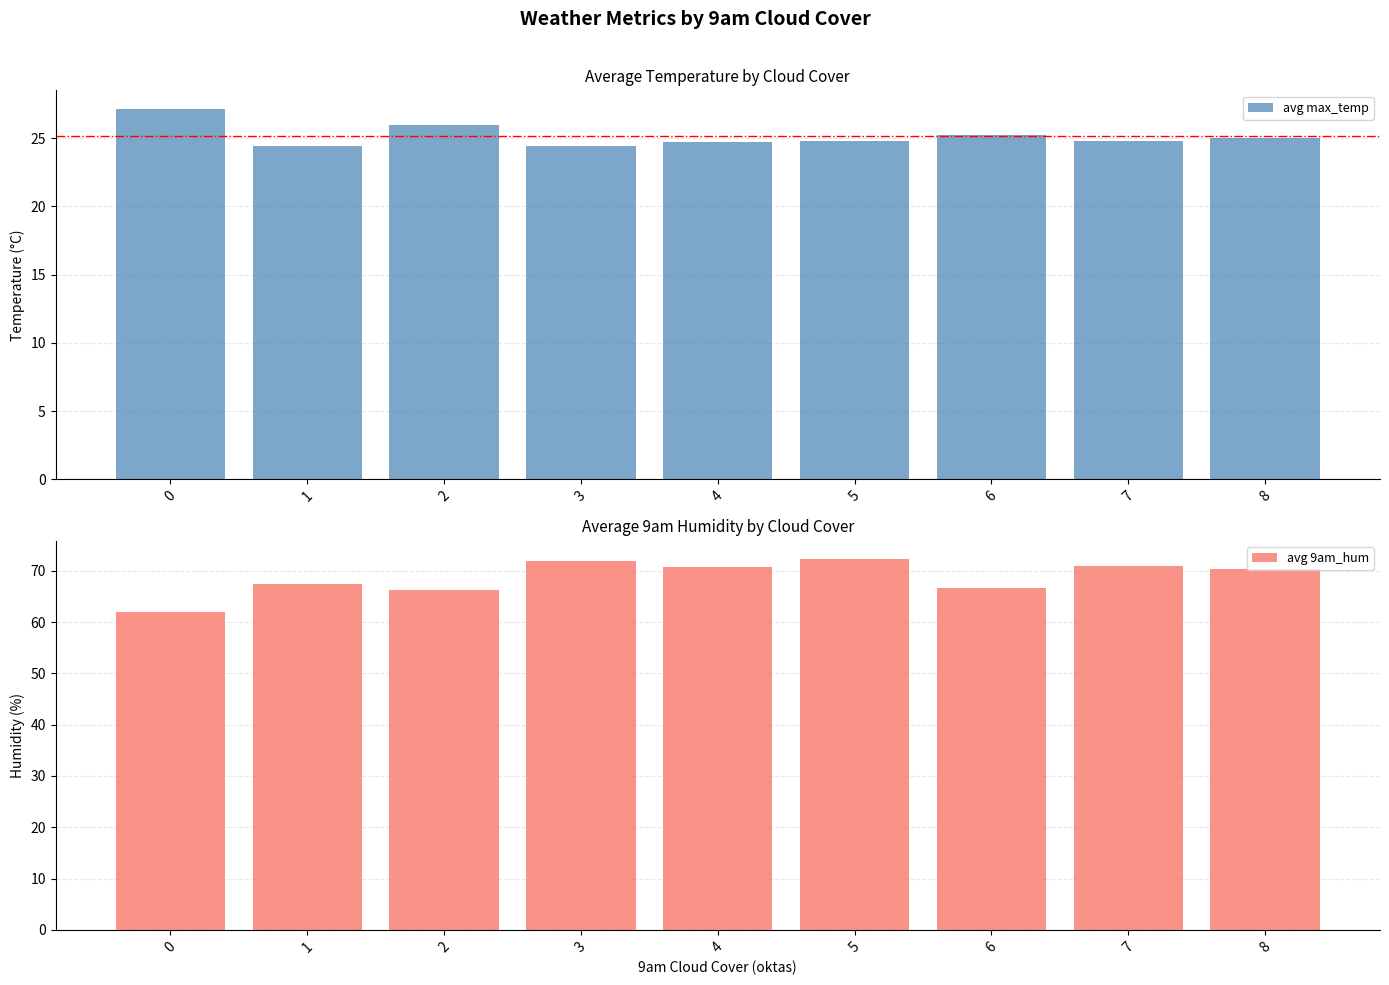

How many bars are there in each group?

2